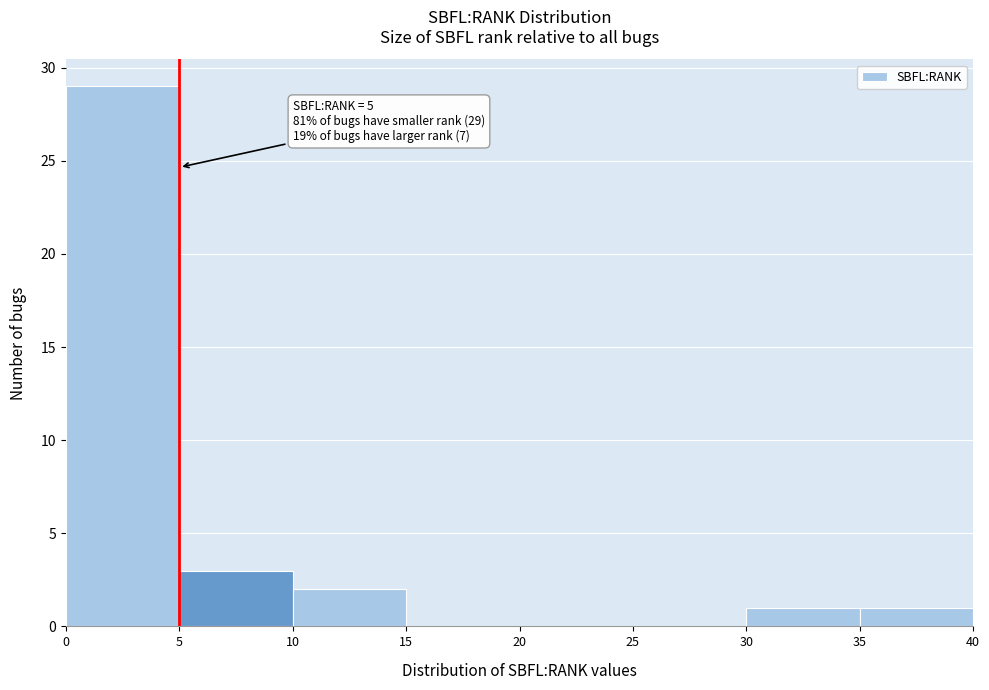

Over which range of the x-axis is the bar tallest?

0 to 5